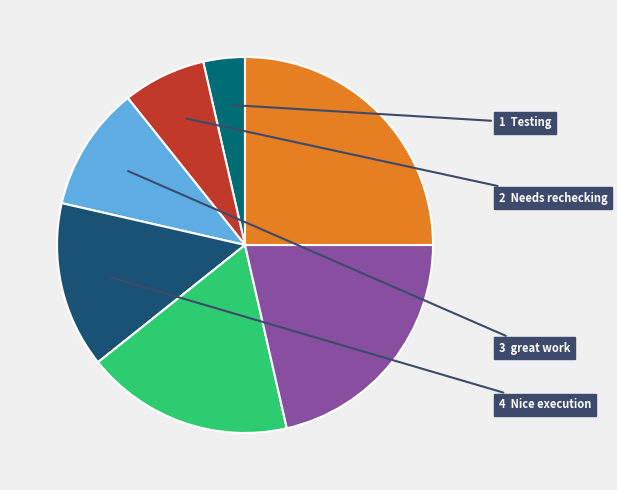

How many segments does this pie chart have?

7